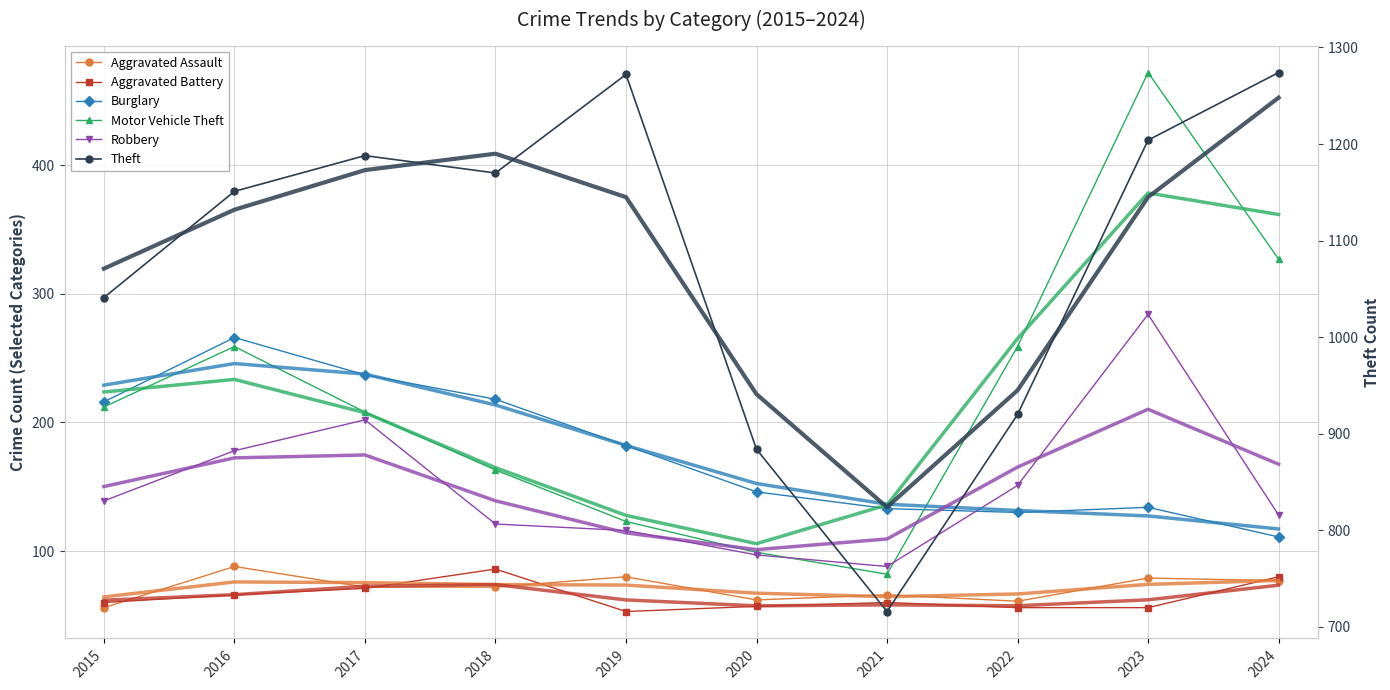

At which label does Motor Vehicle Theft first exceed 212?

2016